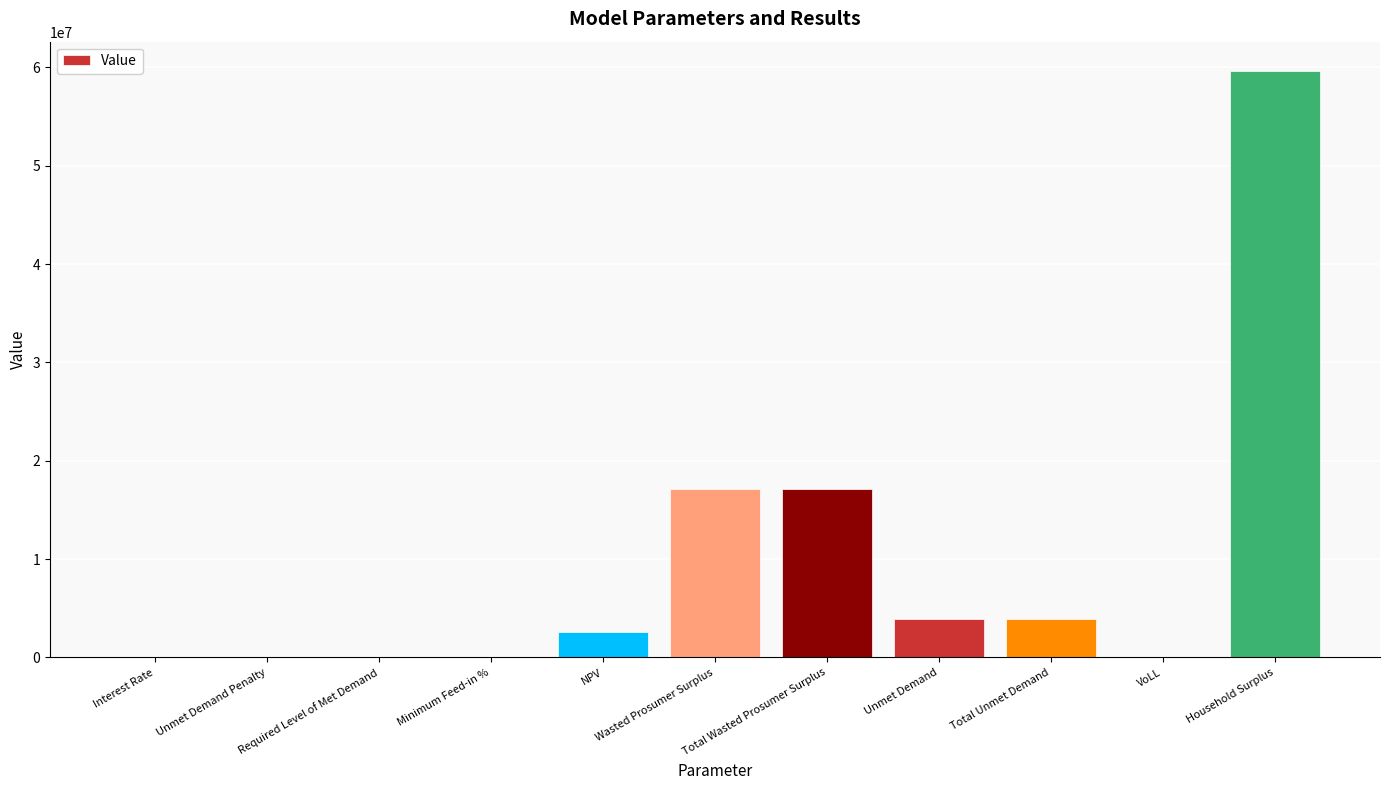

What value does the data have at Total Unmet Demand?

3940022.8